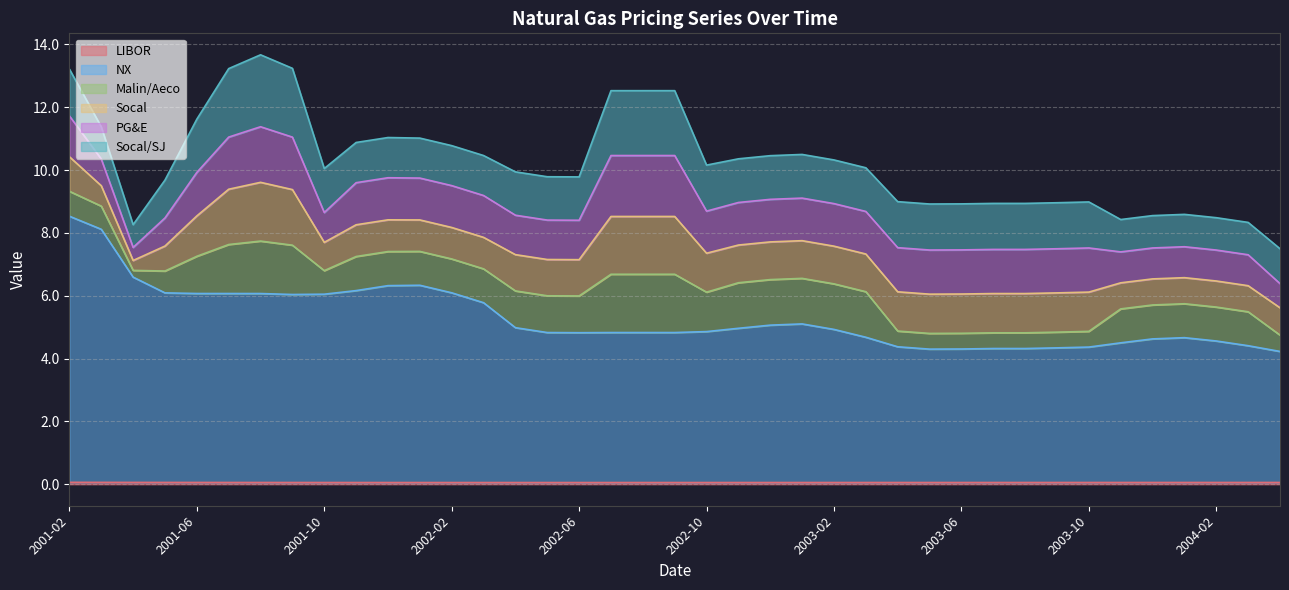

What is the smallest value displayed?

0.1